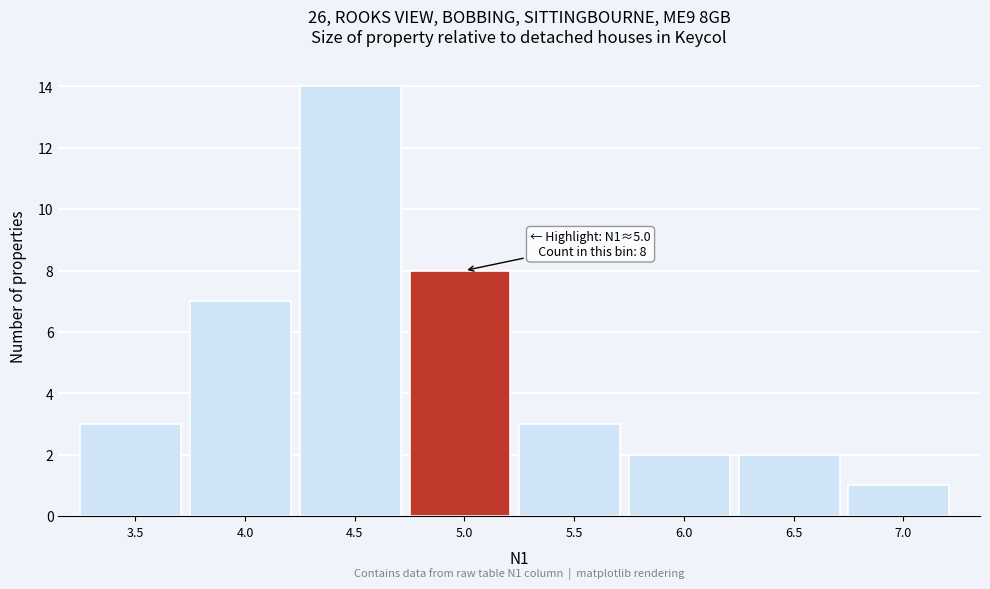

Reading left to right, list all the values displayed in this chart.

3.5=3	4.0=7	4.5=14	5.0=8	5.5=3	6.0=2	6.5=2	7.0=1